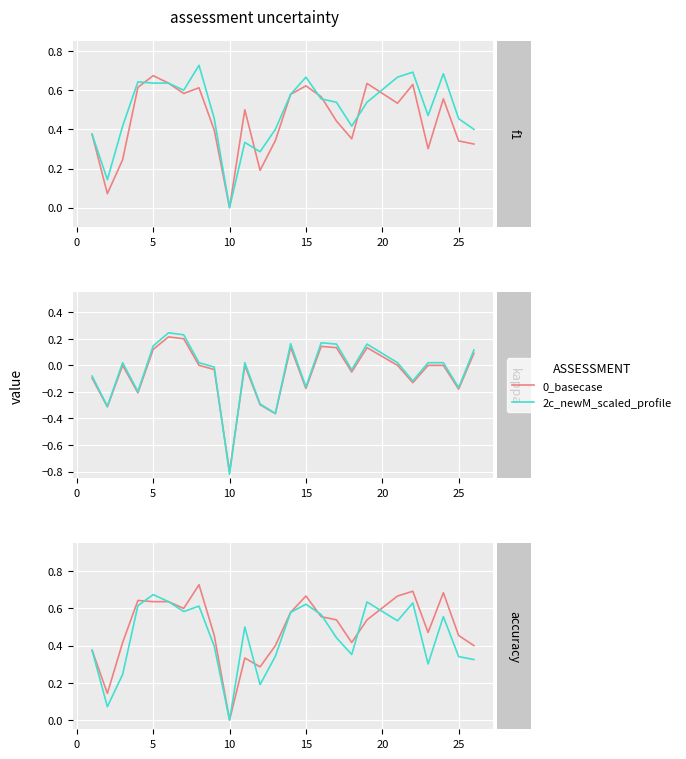

In 0_basecase, how many points are lower than both neighbors (excluding endpoints)?

6